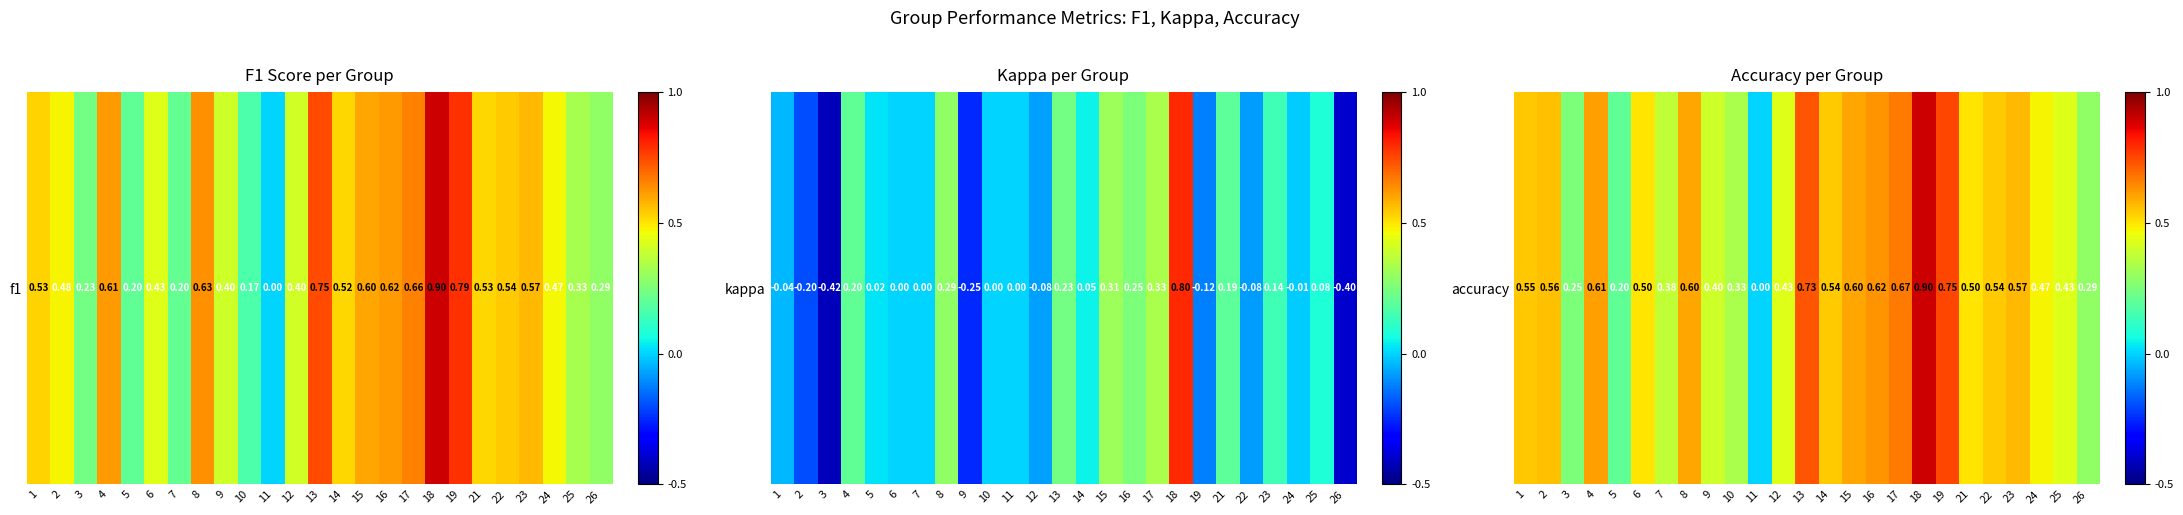

Reading left to right, transcribe all the data shown in this chart.

1=0.5	2=0.6	3=0.2	4=0.6	5=0.2	6=0.5	7=0.4	8=0.6	9=0.4	10=0.3	11=0.0	12=0.4	13=0.7	14=0.5	15=0.6	16=0.6	17=0.7	18=0.9	19=0.8	21=0.5	22=0.5	23=0.6	24=0.5	25=0.4	26=0.3